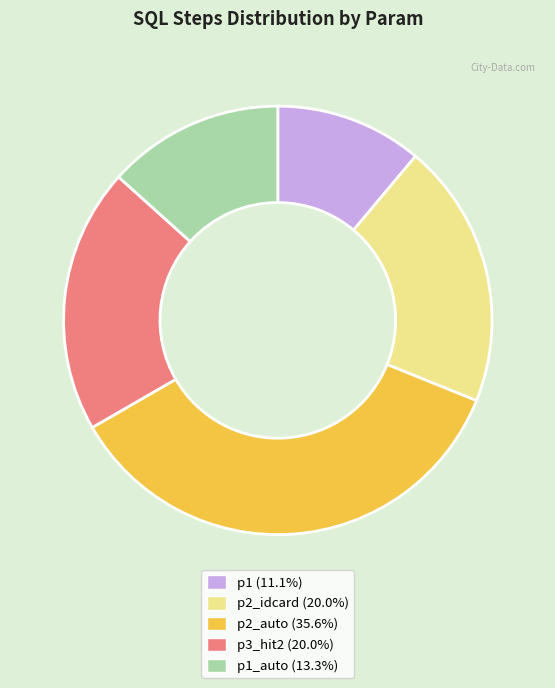

Approximately how many times larger is the value at p3_hit2 (20.0%) compared to p1 (11.1%)?

1.8